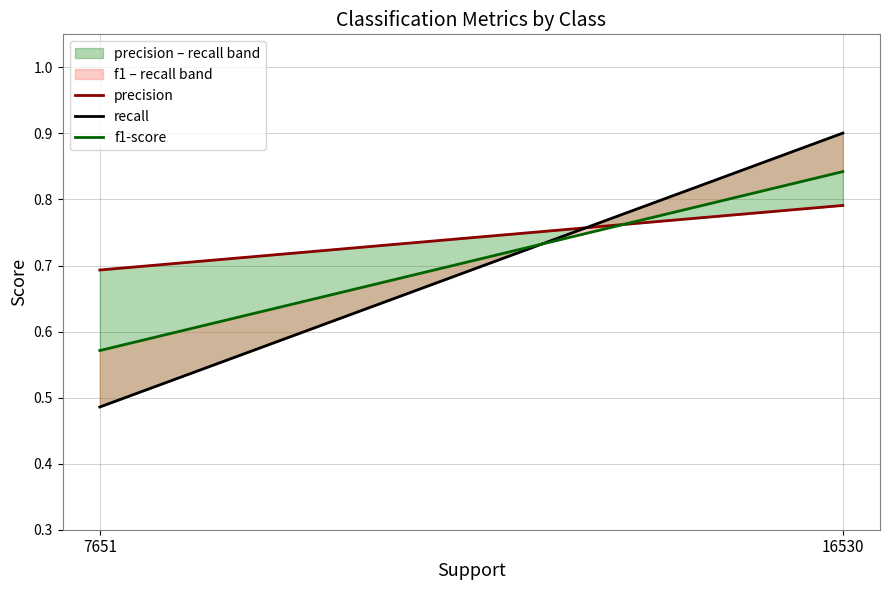

At which category is the sum across all series the highest?

16530